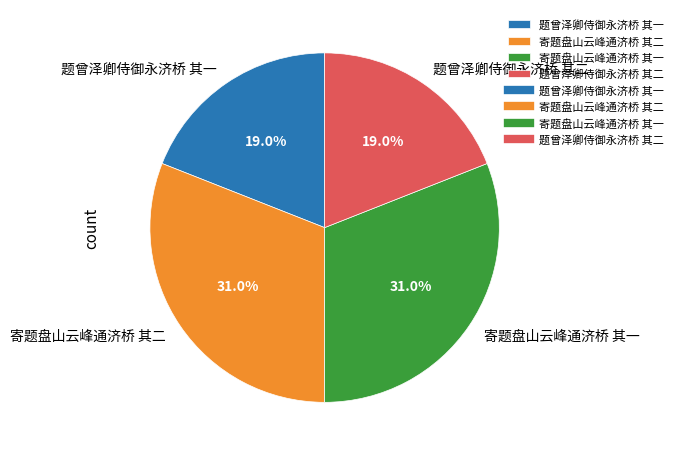

The 寄题盘山云峰通济桥 其一 slice represents 31% of the pie. True or false?

True